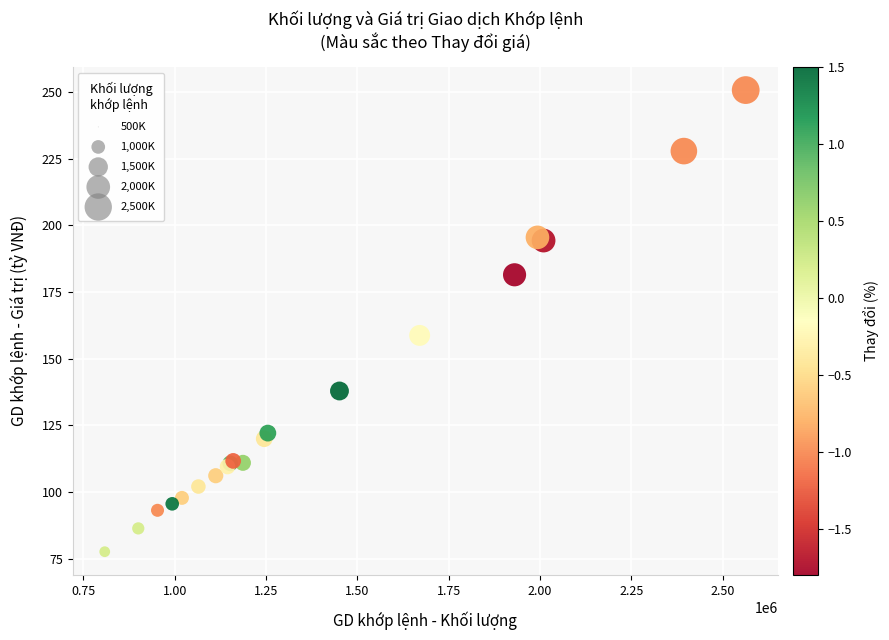

What Y value in the scatter plot is closest to 164?

158.7